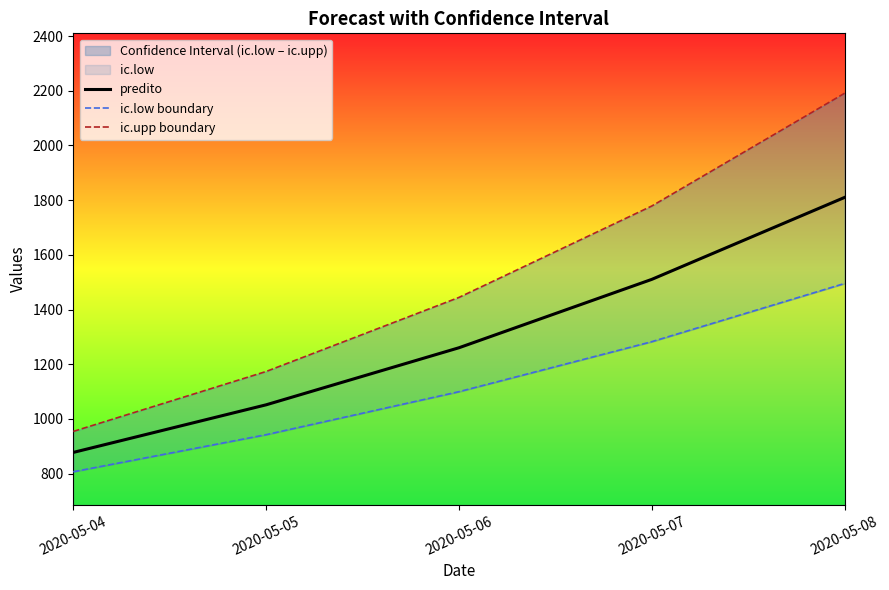

The value of predito at 2020-05-08 is 936.1. True or false?

False